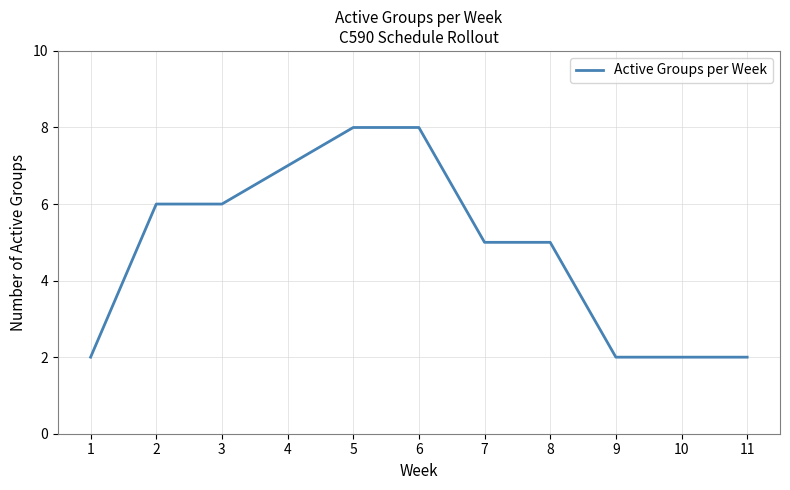

Reading left to right, extract all data points from this chart.

1=2	2=6	3=6	4=7	5=8	6=8	7=5	8=5	9=2	10=2	11=2